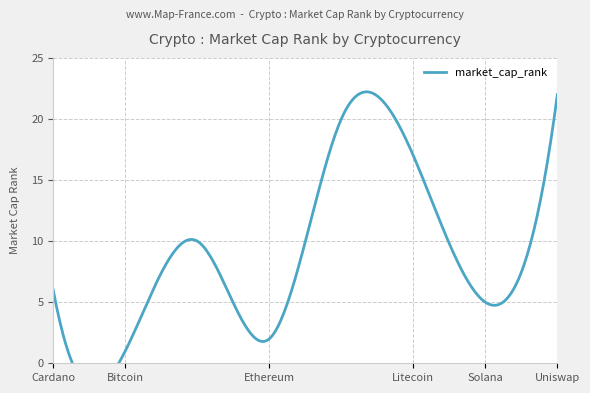

List the labels in order of value, smallest first.

Bitcoin, Ethereum, Solana, Cardano, Dogecoin, Litecoin, Chainlink, Uniswap